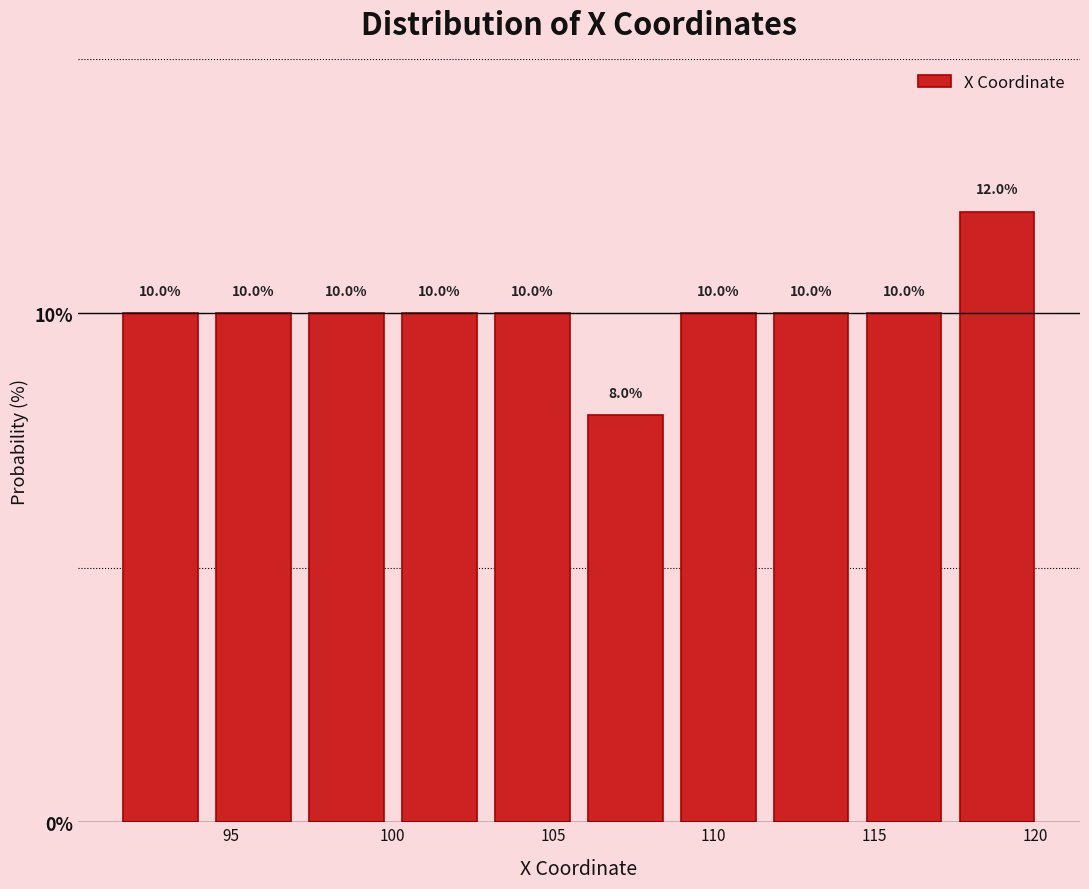

Reading left to right, list every bar in this chart as the range it spans on the x-axis followed by its height. The bar edges are not printed on the chart, so give them approximately, as read against the axis.

91.5 to 94.0: 10.0
94.0 to 97.0: 10.0
97.0 to 100.0: 10.0
100.0 to 103.0: 10.0
103.0 to 106.0: 10.0
106.0 to 108.5: 8.0
108.5 to 111.5: 10.0
111.5 to 114.5: 10.0
114.5 to 117.5: 10.0
117.5 to 120.5: 12.0